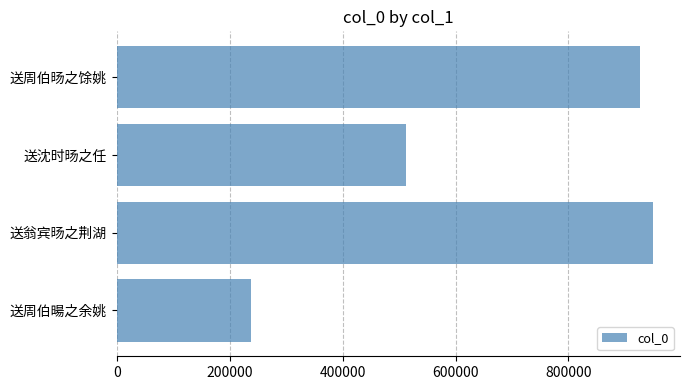

What is the maximum value shown in the chart?

950138